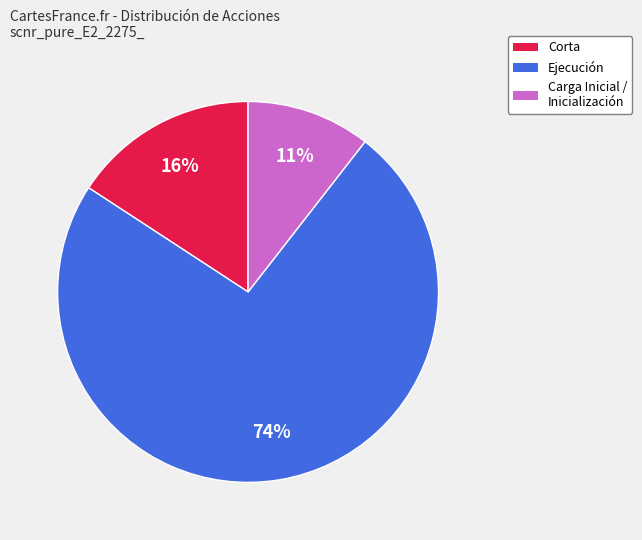

True or false: Carga Inicial / Inicialización accounts for 11% of the total.

True